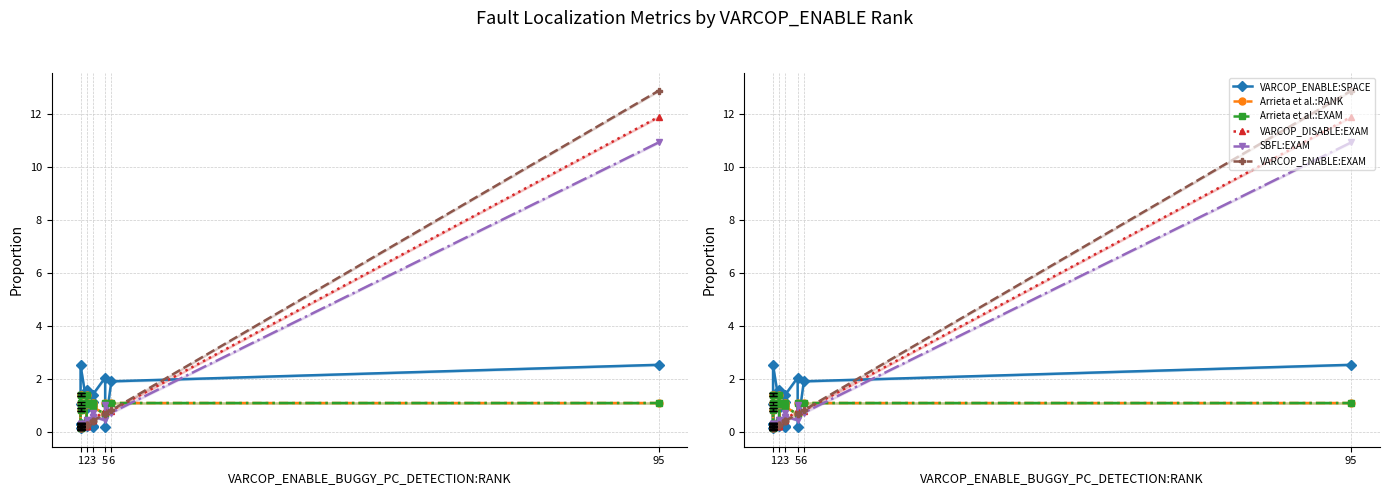

Rank the series by their maximum value, from lowest to highest.

Arrieta et al.:EXAM, Arrieta et al.:RANK, VARCOP_ENABLE:SPACE, SBFL:EXAM, VARCOP_DISABLE:EXAM, VARCOP_ENABLE:EXAM